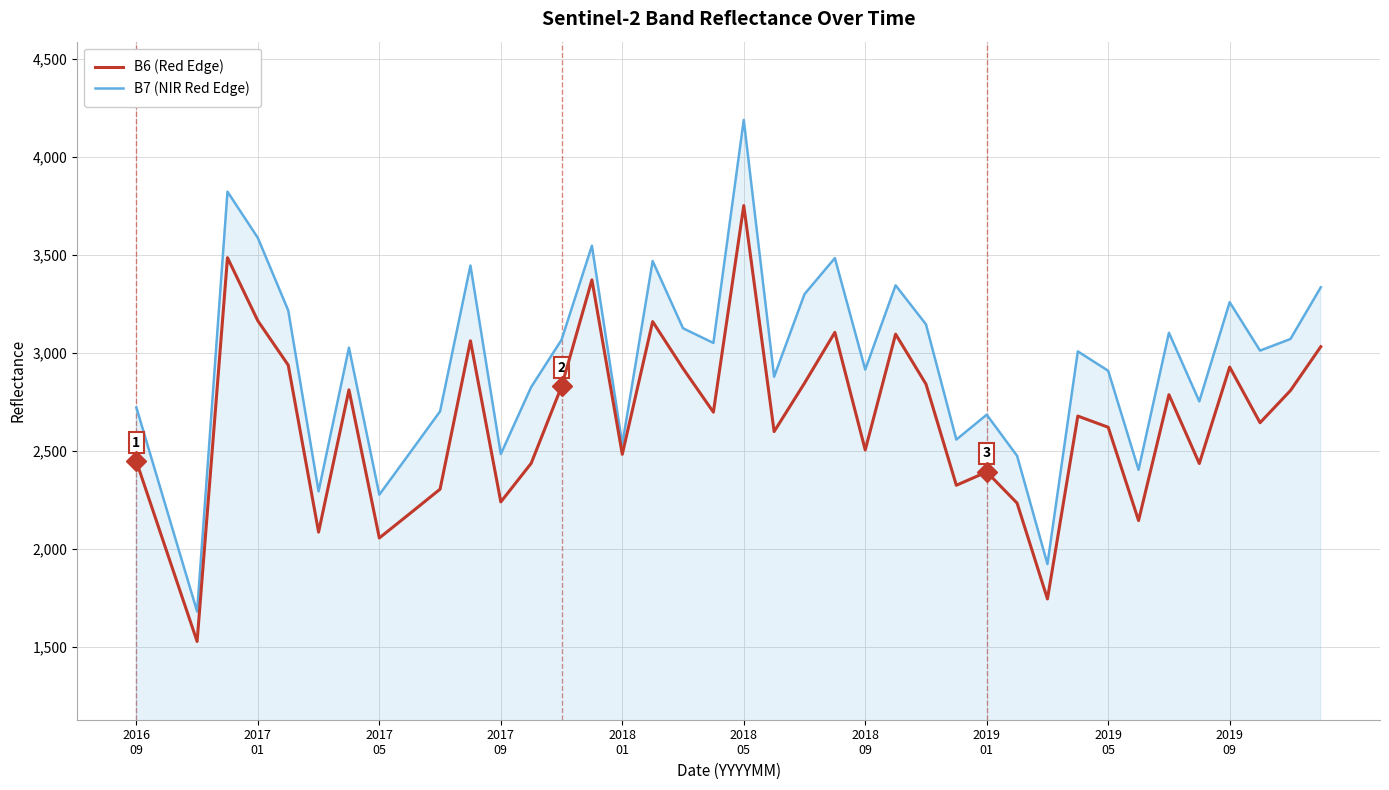

What is the smallest value displayed?

1526